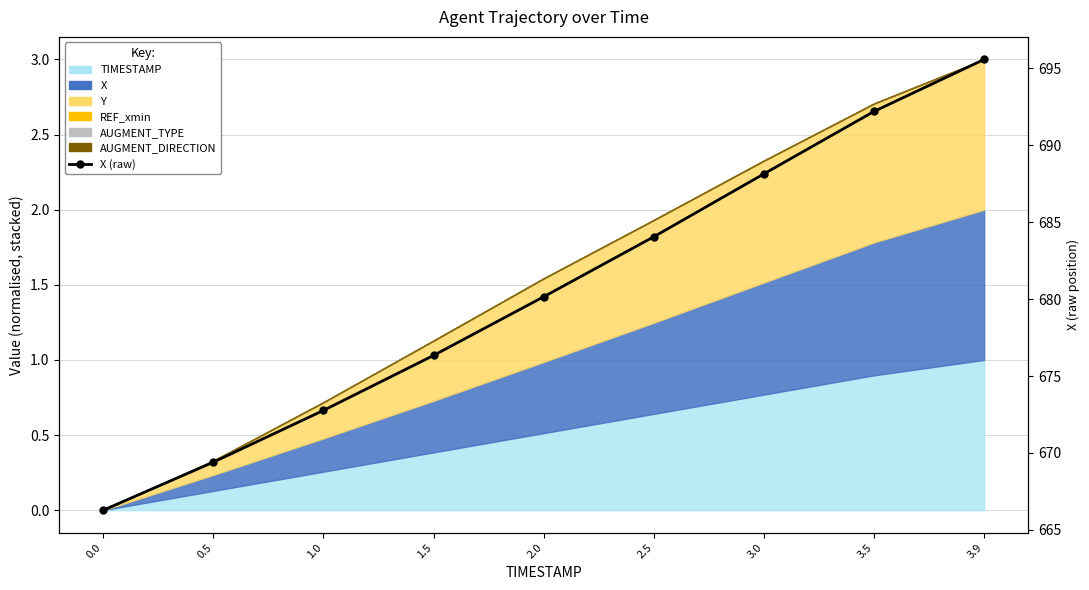

Between 0.0 and 3.5, which is larger?

3.5